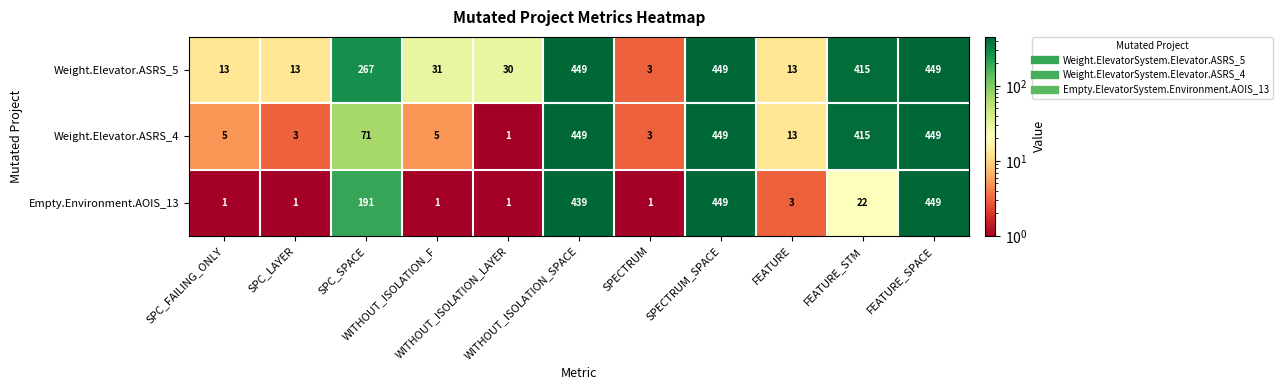

At how many categories does at least one series exceed 291?

4